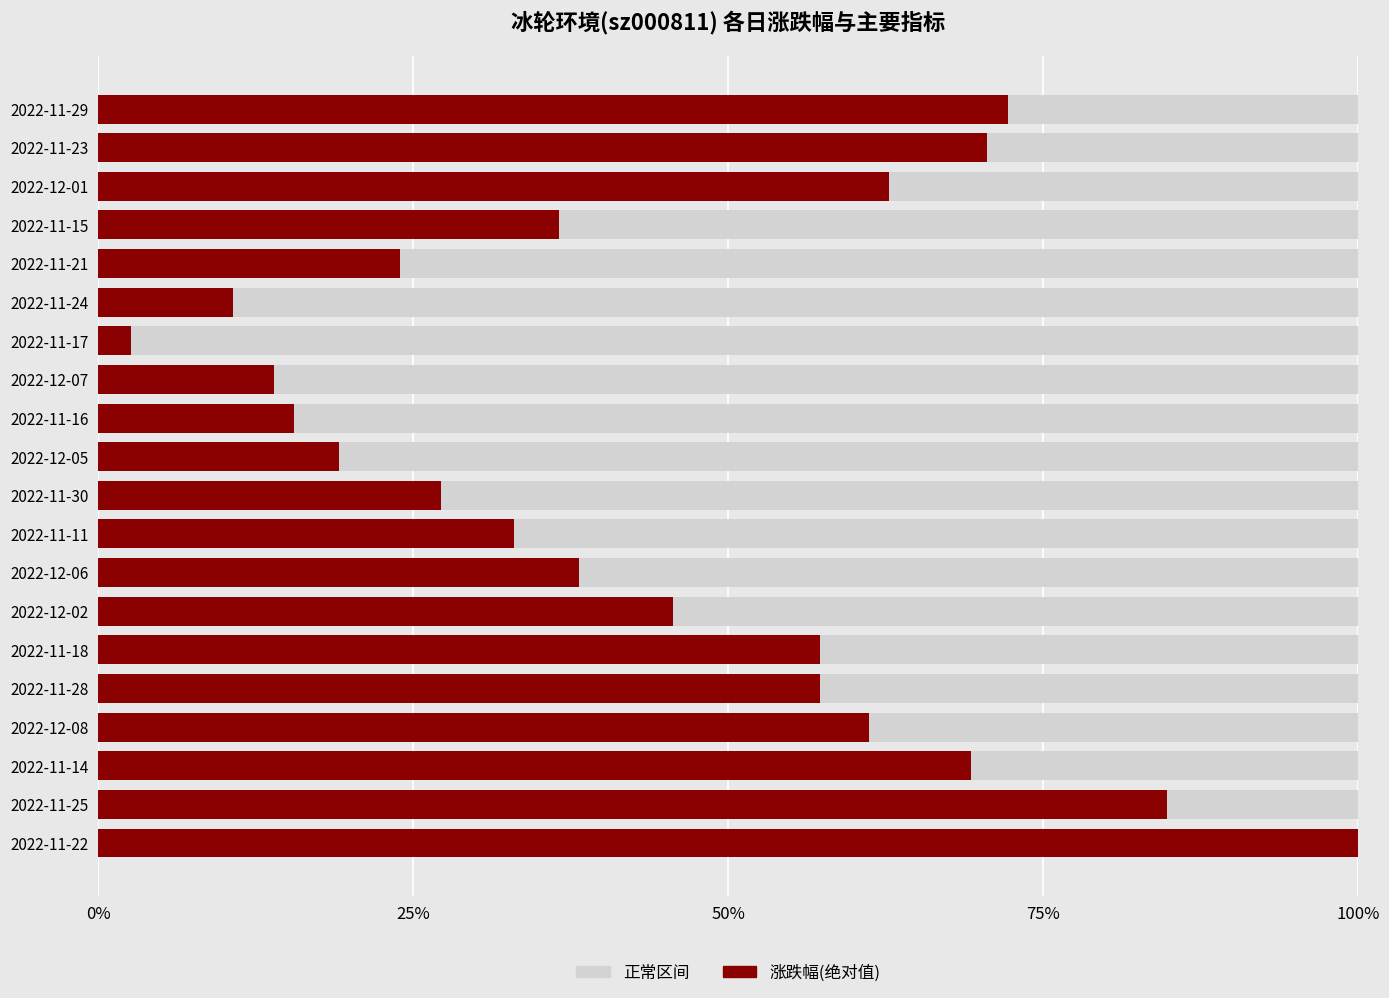

What is the total value across all series at 2022-11-11?

100.0